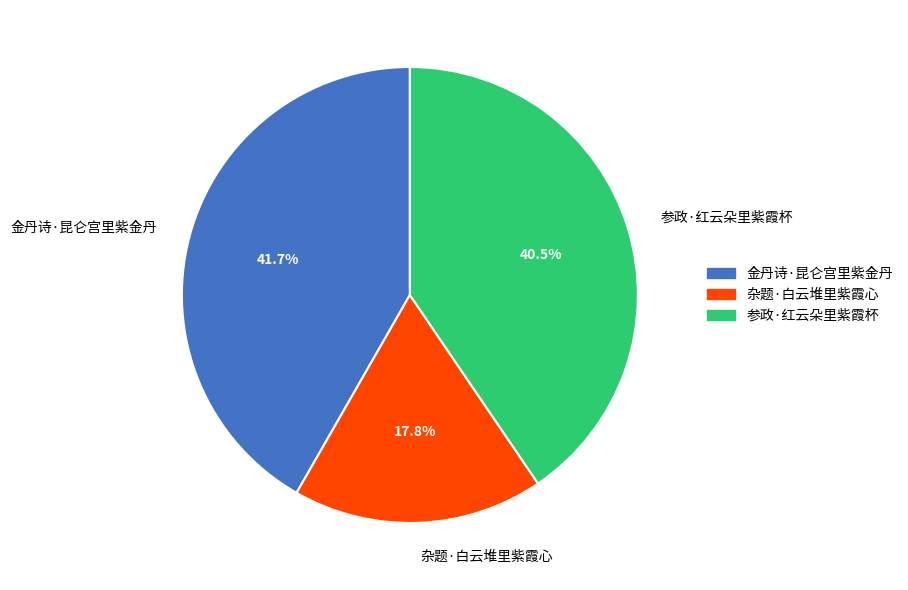

How many slices are in this pie chart?

3